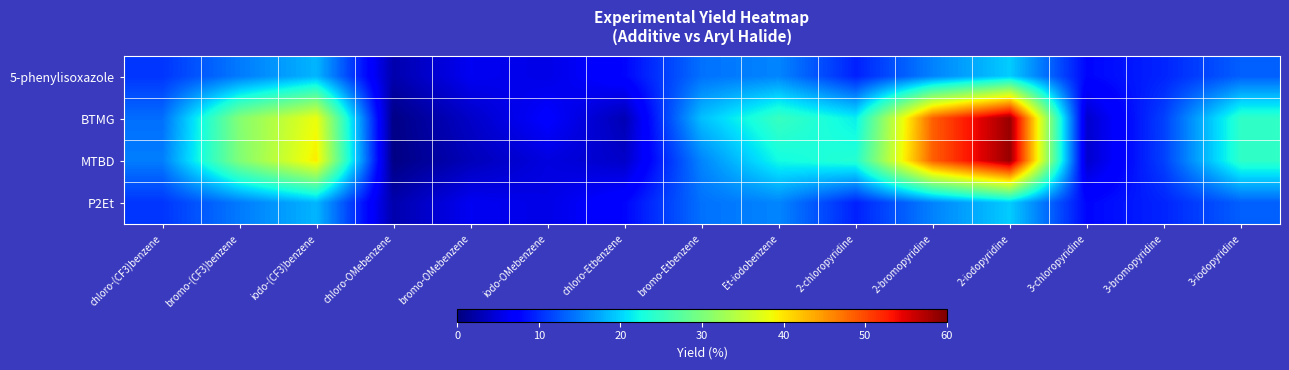

Which series has the largest range (max minus min)?

MTBD